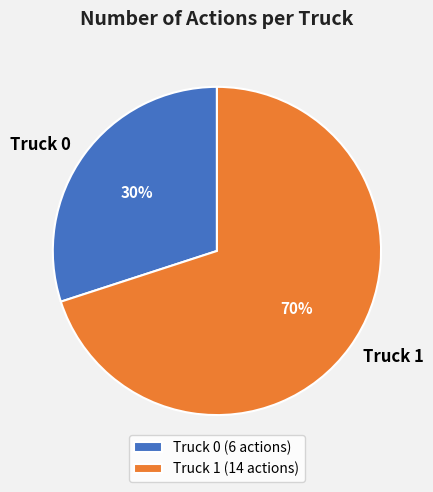

Does Truck 1 account for over 50% of the chart?

Yes